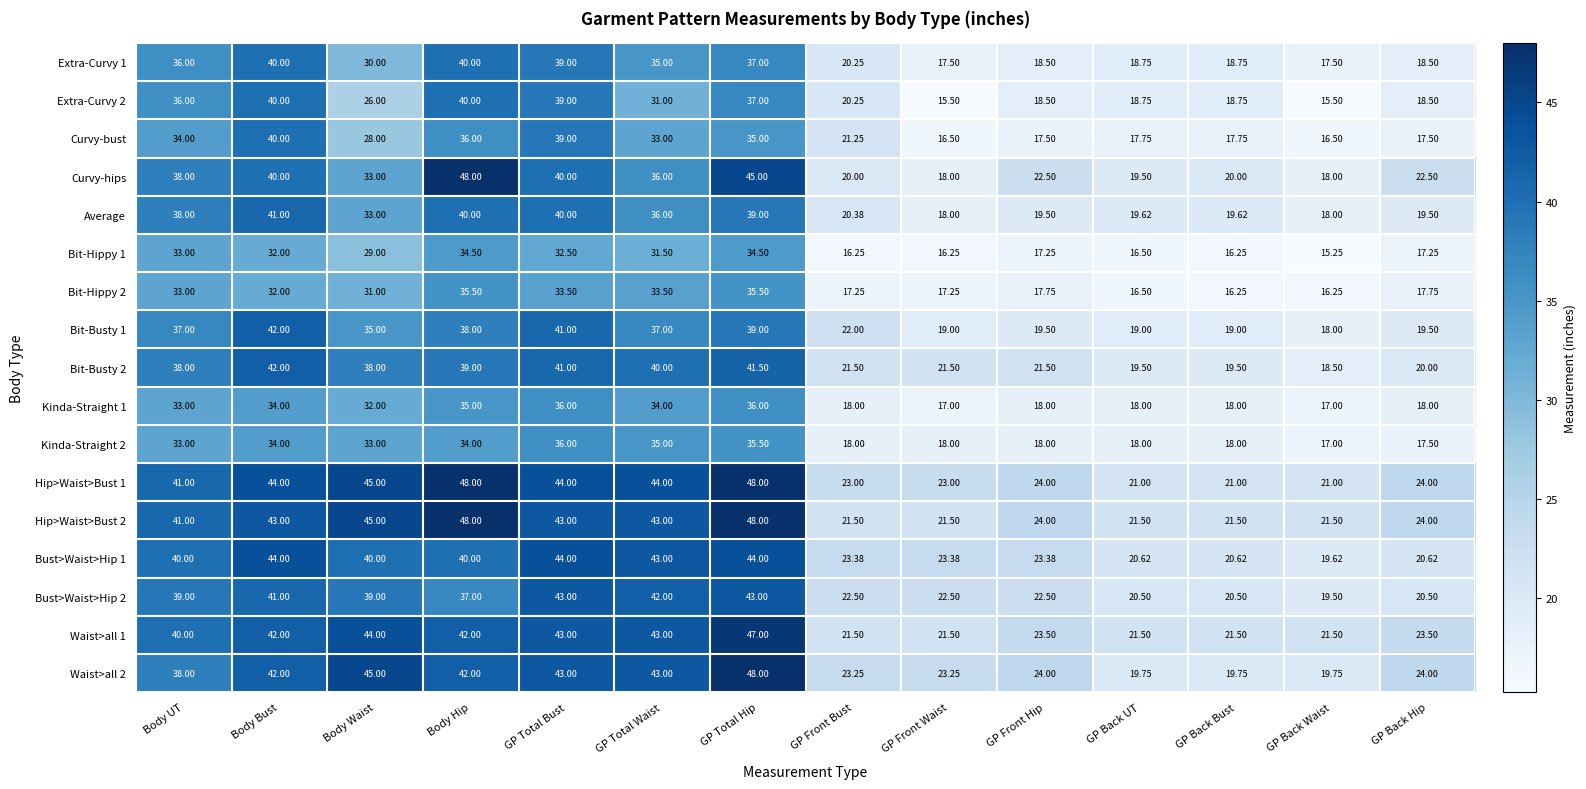

Which series has the widest spread of values?

Curvy-hips